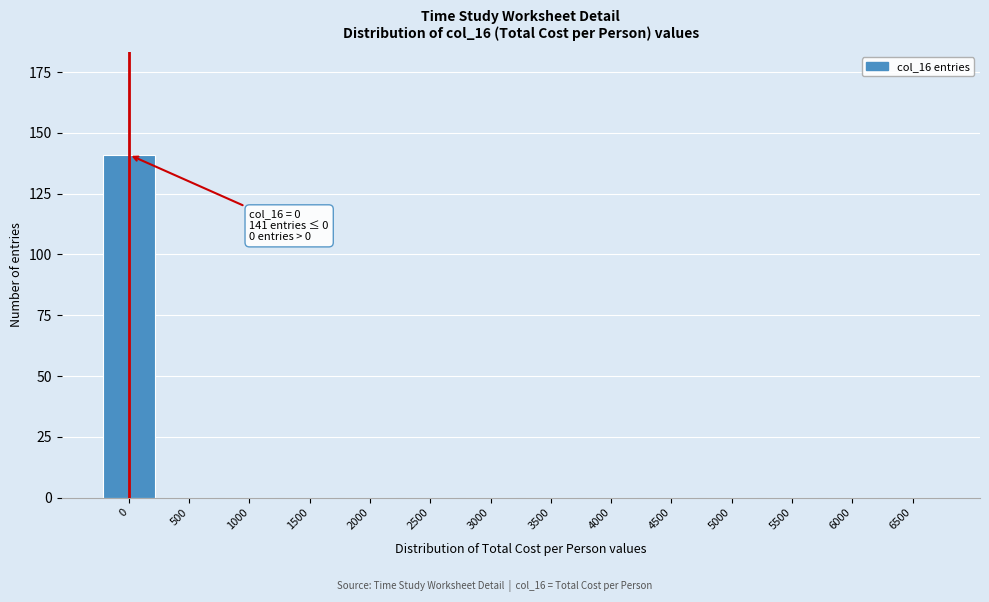

Reading right to left, list all the values displayed in this chart.

6500=0	6000=0	5500=0	5000=0	4500=0	4000=0	3500=0	3000=0	2500=0	2000=0	1500=0	1000=0	500=0	0=141